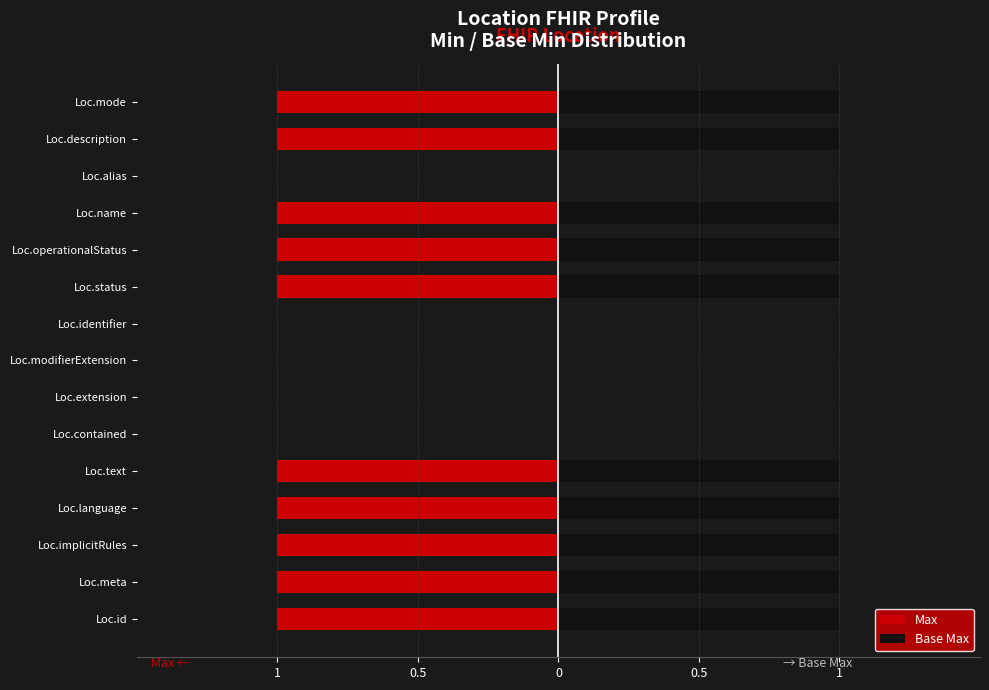

What is the value of the Base Max bar at the 14th from the left?

1